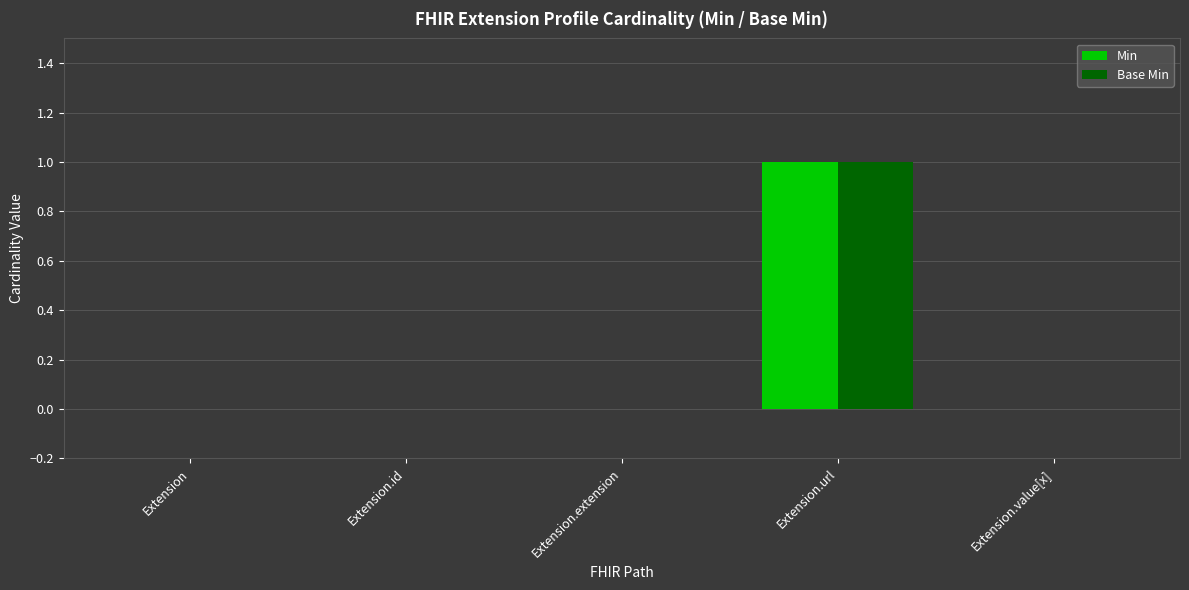

Reading left to right, what are all the values shown in this chart?

Min: 0	0	0	1	0
Base Min: 0	0	0	1	0